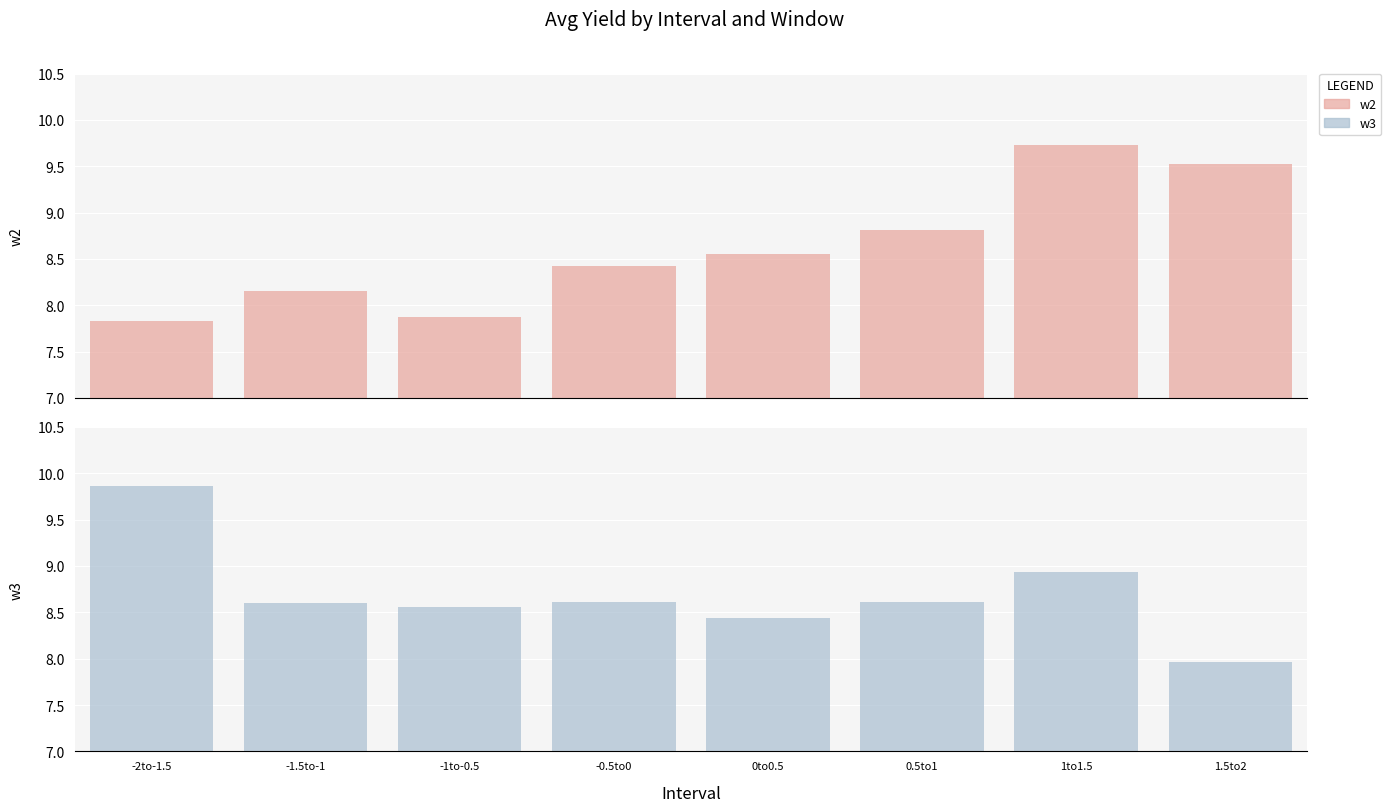

How many data points in w3 are less than 8?

1